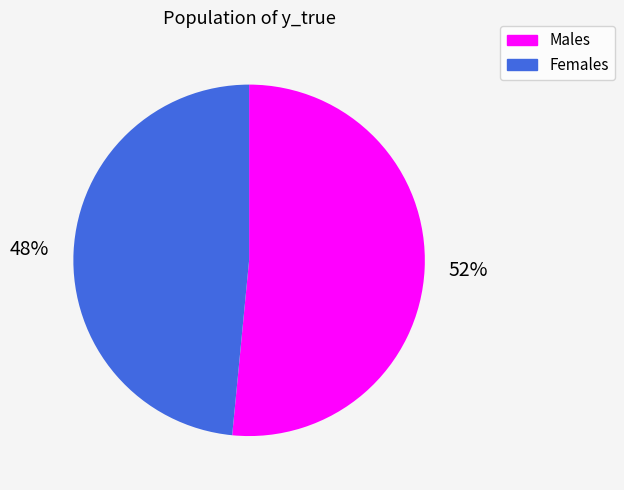

Rank the categories by value from highest to lowest.

1, 0